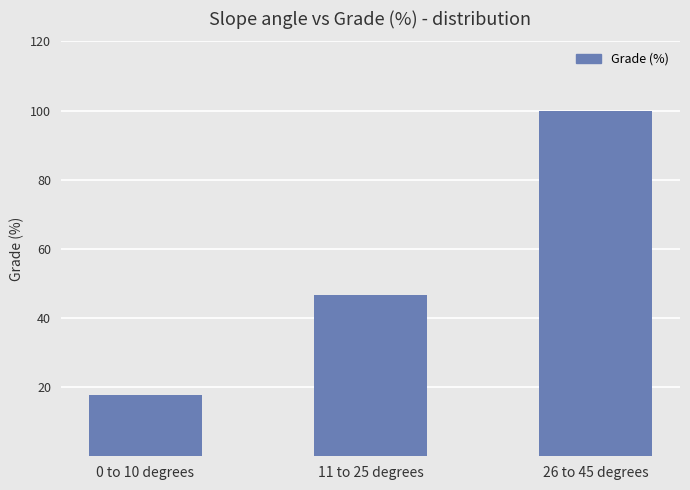

What is the label of the 2nd bar from the left?

11 to 25 degrees